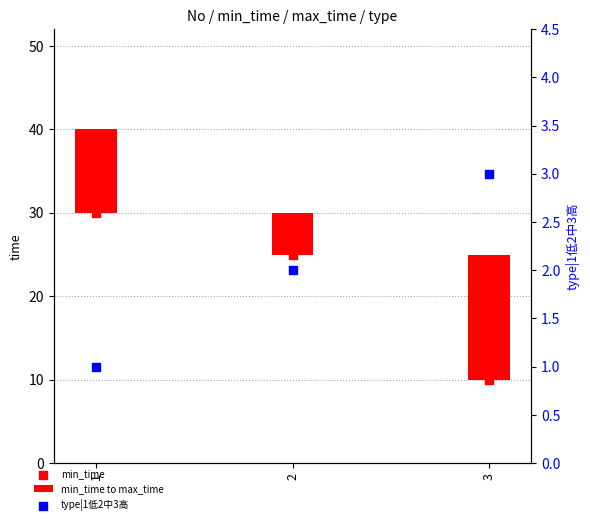

At how many categories does at least one series exceed 23?

2